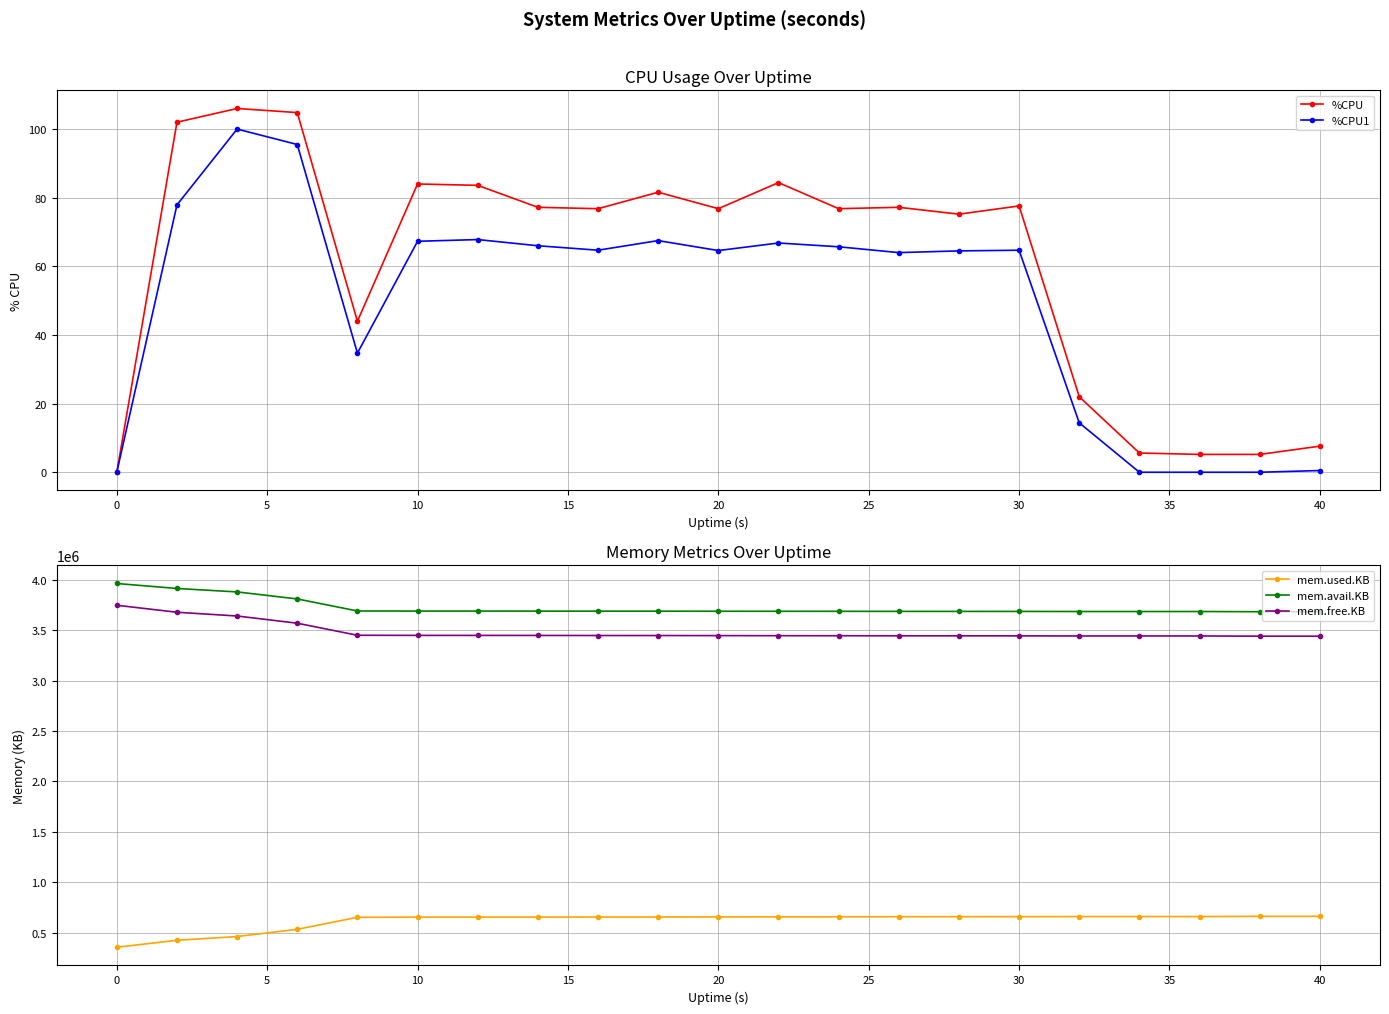

Is it true that %CPU1 equals 67.3 at 10?

True